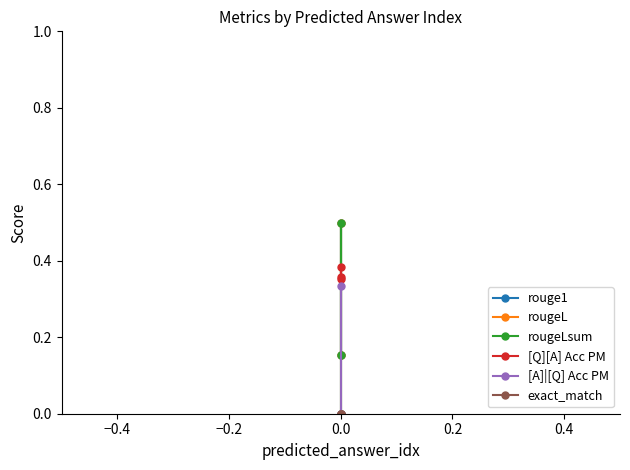

What is the maximum value shown in the chart?

0.5